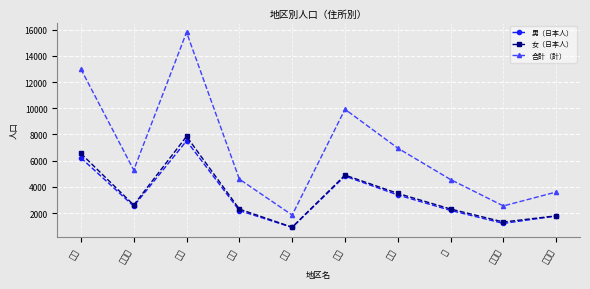

True or false: 女（日本人） has a value of 2133 at 神明.

False